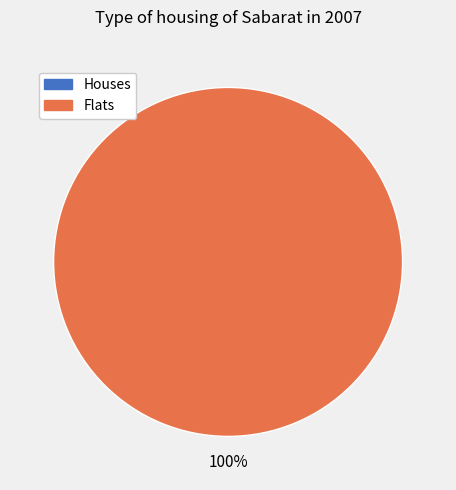

How many slices are in this pie chart?

2